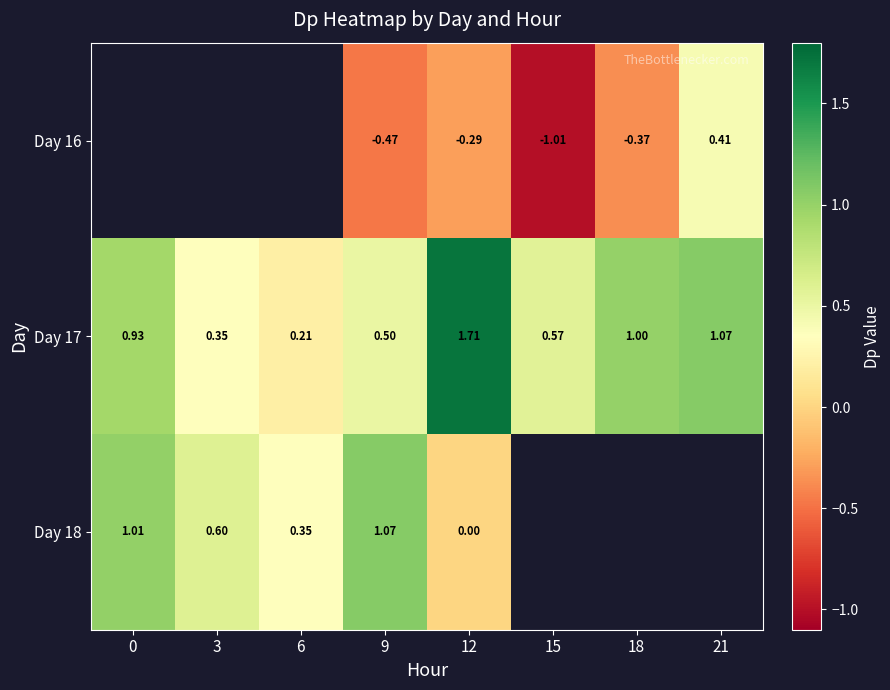

Is the value of Day 17 at 15 greater than the value of Day 16 at 18?

Yes